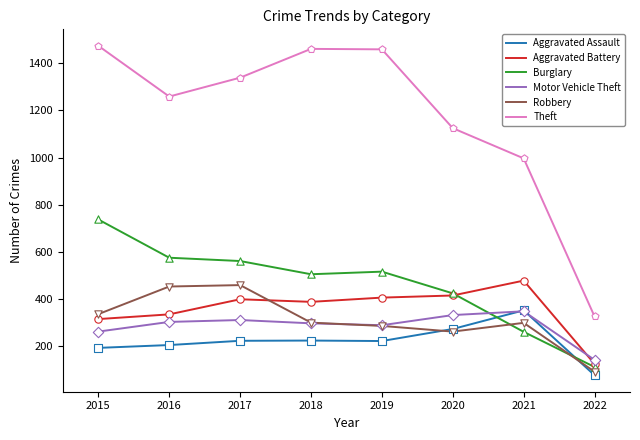

What are all the series names shown in the legend?

Aggravated Assault, Aggravated Battery, Burglary, Motor Vehicle Theft, Robbery, Theft